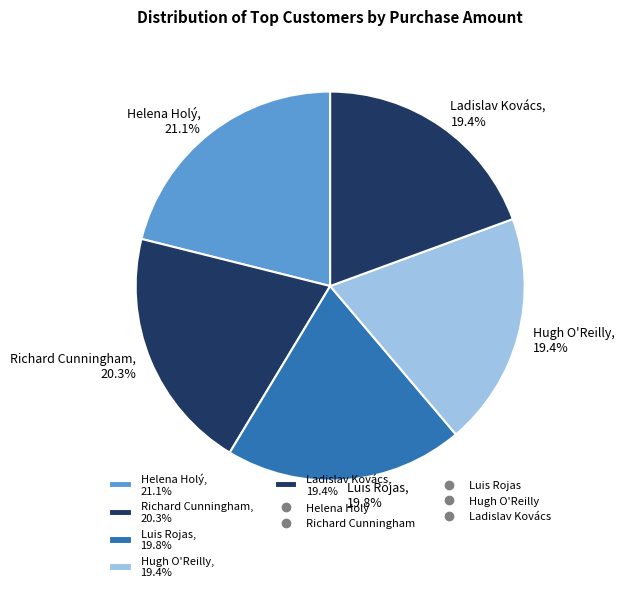

Which has a higher value, Ladislav Kovács or Richard Cunningham?

Richard Cunningham